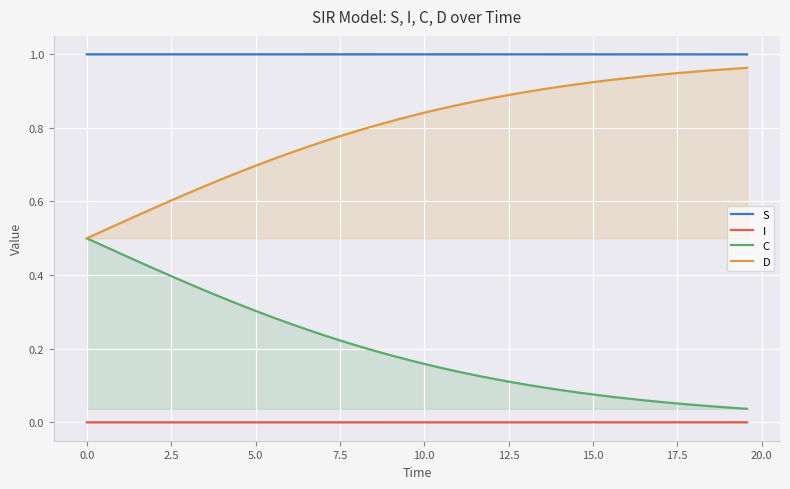

What is the value of the D point at the 40th from the left?

1.0